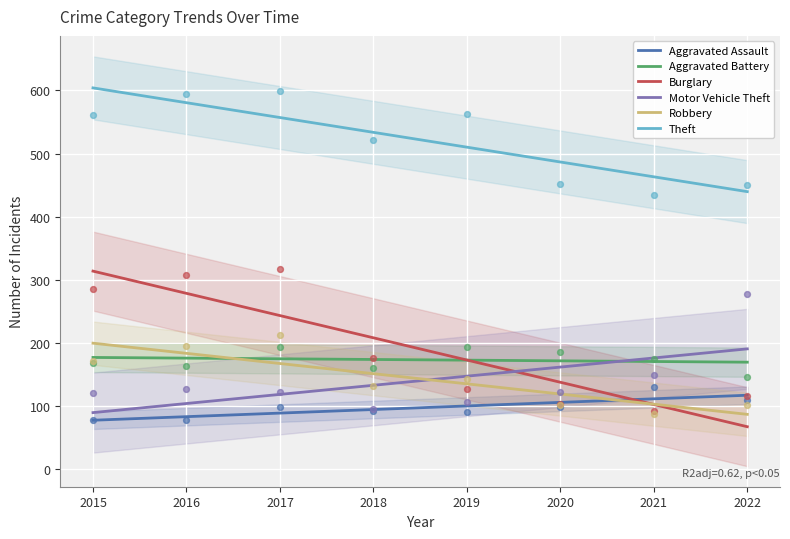

Is the value of Aggravated Assault at 2018 greater than the value of Theft at 2018?

No